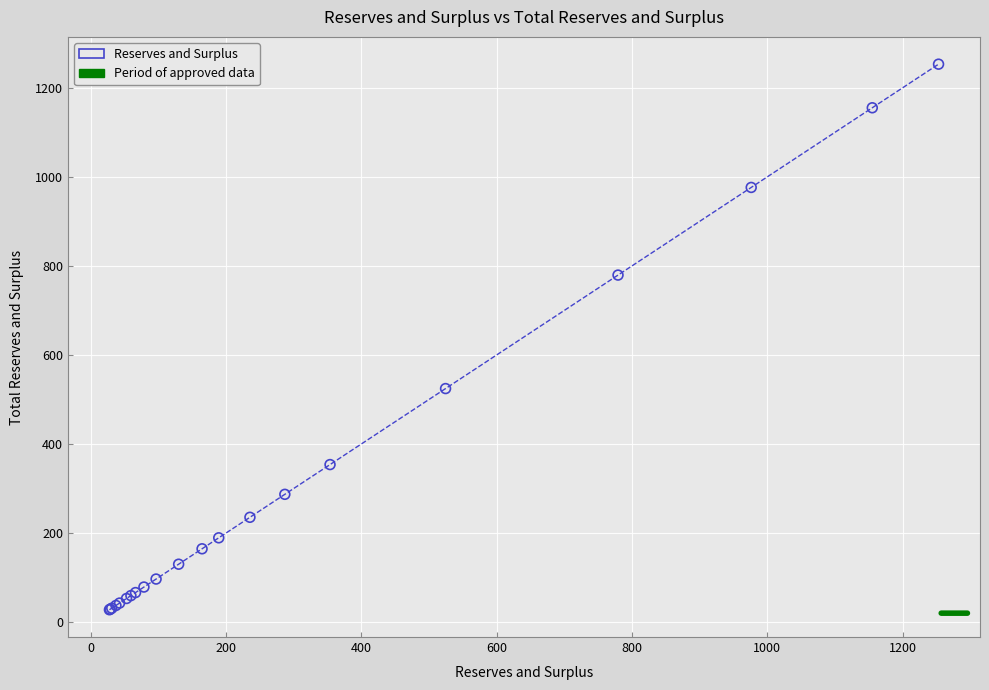

What Y value in the scatter plot is closest to 640?

524.5